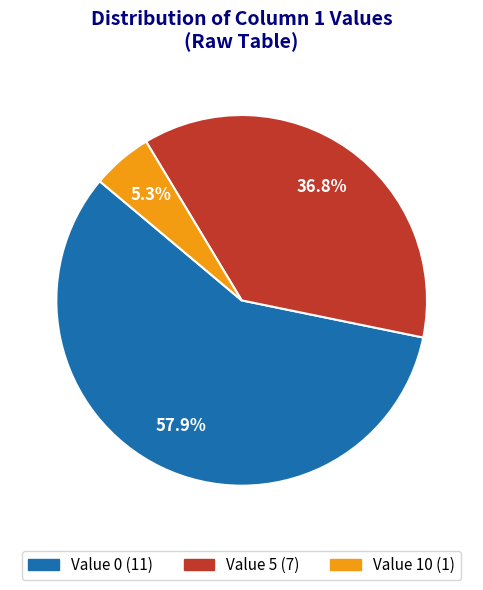

How many slices are in this pie chart?

3